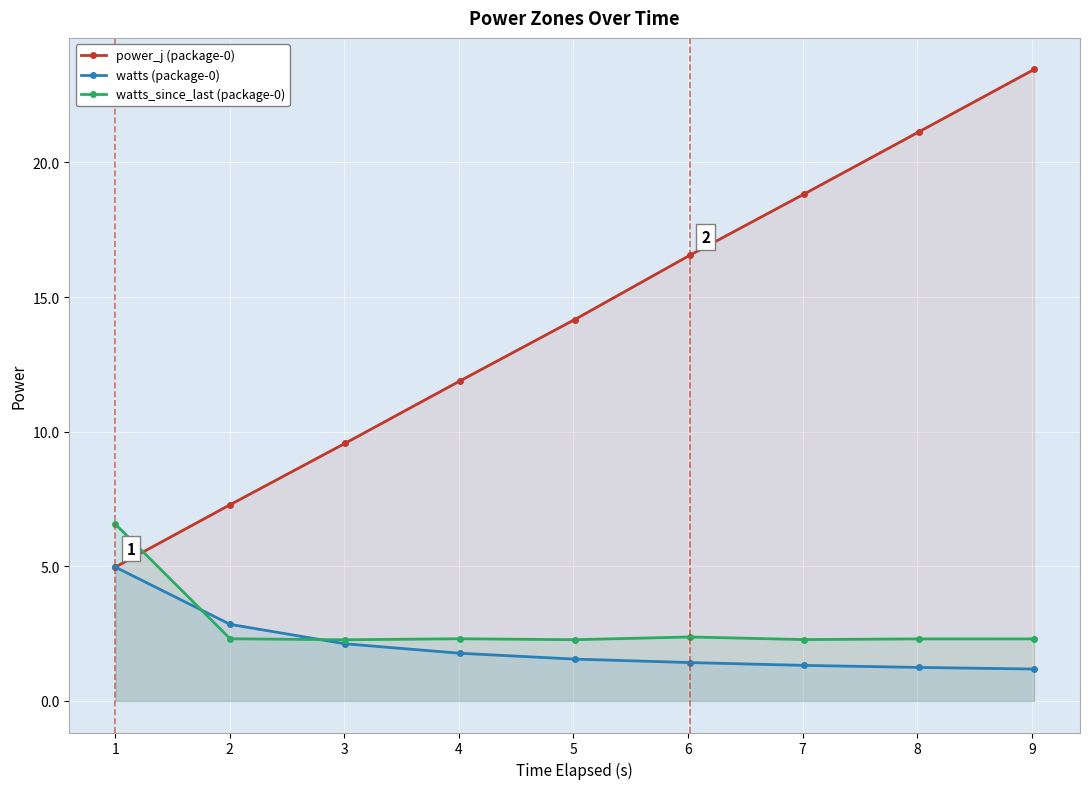

True or false: power_j (package-0) has more than 1 points higher than both neighbors.

False